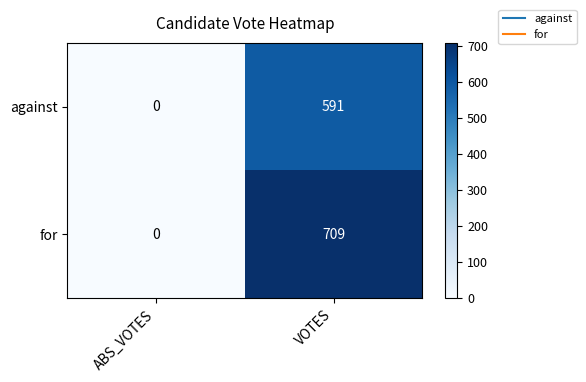

Which series has the widest spread of values?

for